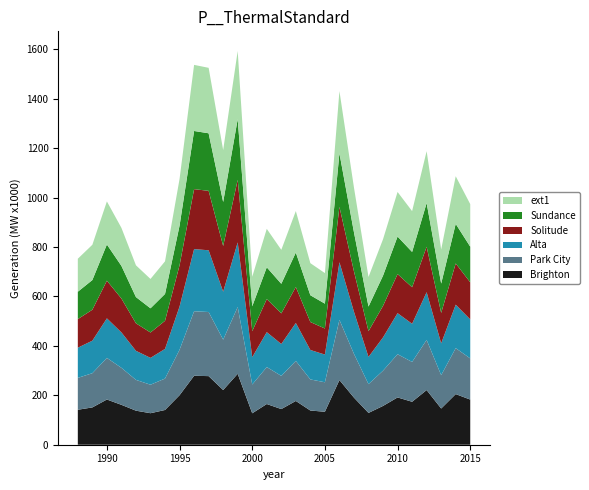

Reading left to right, extract all data points from this chart.

base: 1988=141.5	1989=150.9	1990=182.9	1991=161.4	1992=137.7	1993=127.5	1994=140.6	1995=200.4	1996=279.0	1997=277.6	1998=221.3	1999=287.0	2000=127.2	2001=164.7	2002=144.2	2003=177.0	2004=138.4	2005=133.4	2006=261.6	2007=190.5	2008=128.7	2009=157.0	2010=191.3	2011=173.8	2012=221.1	2013=146.5	2014=204.9	2015=182.7
int1: 1988=129.0	1989=138.5	1990=168.3	1991=149.7	1992=124.6	1993=115.3	1994=127.2	1995=183.9	1996=261.1	1997=259.4	1998=203.8	1999=270.2	2000=116.4	2001=149.5	2002=134.3	2003=162.0	2004=125.8	2005=119.3	2006=243.5	2007=177.1	2008=116.5	2009=142.6	2010=174.9	2011=161.1	2012=203.0	2013=134.9	2014=185.9	2015=166.5
int2: 1988=122.1	1989=131.6	1990=160.0	1991=143.3	1992=117.6	1993=108.7	1994=120.0	1995=175.0	1996=251.5	1997=249.7	1998=194.0	1999=261.4	2000=110.6	2001=141.3	2002=129.0	2003=153.5	2004=119.2	2005=112.0	2006=233.4	2007=170.3	2008=110.1	2009=134.8	2010=166.1	2011=154.4	2012=193.0	2013=128.8	2014=175.8	2015=157.9
int3: 1988=115.8	1989=125.2	1990=152.4	1991=137.1	1992=111.3	1993=102.7	1994=113.7	1995=166.8	1996=242.5	1997=240.5	1998=185.1	1999=252.9	2000=105.2	2001=134.0	2002=123.9	2003=145.6	2004=113.1	2005=105.5	2006=224.0	2007=163.6	2008=104.1	2009=127.6	2010=158.1	2011=147.8	2012=183.8	2013=123.1	2014=166.8	2015=150.0
int4: 1988=110.7	1989=120.1	1990=146.3	1991=132.1	1992=106.2	1993=97.9	1994=108.7	1995=160.4	1996=235.3	1997=232.9	1998=178.0	1999=245.8	2000=100.8	2001=128.3	2002=119.7	2003=139.5	2004=108.4	2005=100.6	2006=216.9	2007=157.9	2008=99.6	2009=122.3	2010=152.0	2011=142.9	2012=176.9	2013=118.6	2014=160.2	2015=144.2
ext1: 1988=133.5	1989=142.7	1990=174.3	1991=153.8	1992=128.5	1993=118.7	1994=131.8	1995=188.8	1996=267.4	1997=264.8	1998=210.1	1999=275.7	2000=119.4	2001=155.6	2002=137.3	2003=167.8	2004=129.7	2005=123.6	2006=251.5	2007=180.9	2008=119.7	2009=147.2	2010=180.3	2011=165.1	2012=209.9	2013=137.7	2014=192.7	2015=172.1